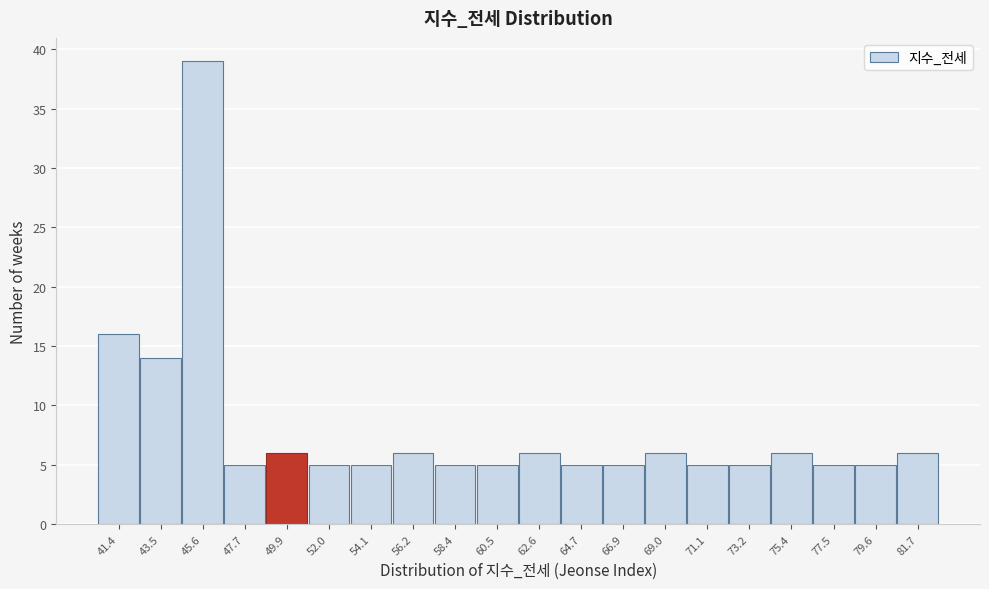

Reading left to right, transcribe this chart: for each bar, give the range it covers on the x-axis and its height. Neither the bar edges nor the heights are printed on the chart, so give them approximately, as read against the axes.

40.5 to 42.5: 16
42.5 to 44.5: 14
44.5 to 46.5: 39
46.5 to 49.0: 5
49.0 to 51.0: 6
51.0 to 53.0: 5
53.0 to 55.0: 5
55.0 to 57.5: 6
57.5 to 59.5: 5
59.5 to 61.5: 5
61.5 to 63.5: 6
63.5 to 66.0: 5
66.0 to 68.0: 5
68.0 to 70.0: 6
70.0 to 72.0: 5
72.0 to 74.5: 5
74.5 to 76.5: 6
76.5 to 78.5: 5
78.5 to 80.5: 5
80.5 to 83.0: 6